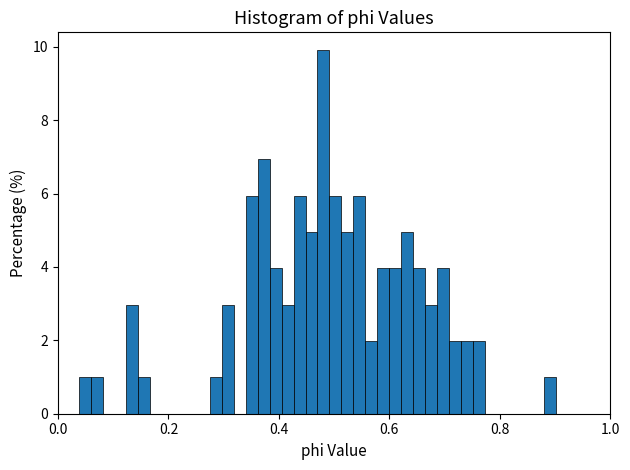

Read against the x-axis, roughly where is the centre of the tallest bar?

0.48